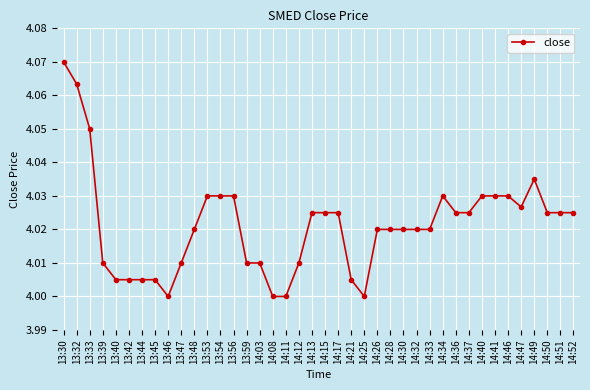

Which category has the highest value across all series?

13:30